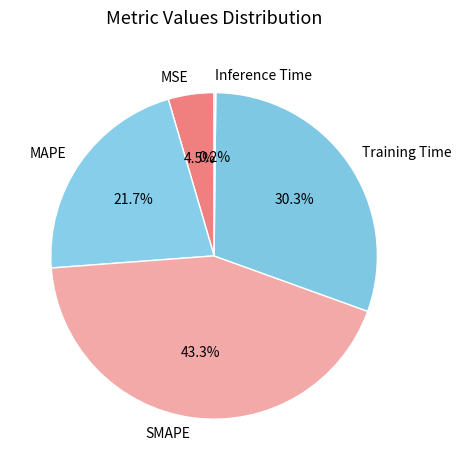

Does any single category account for the majority?

No